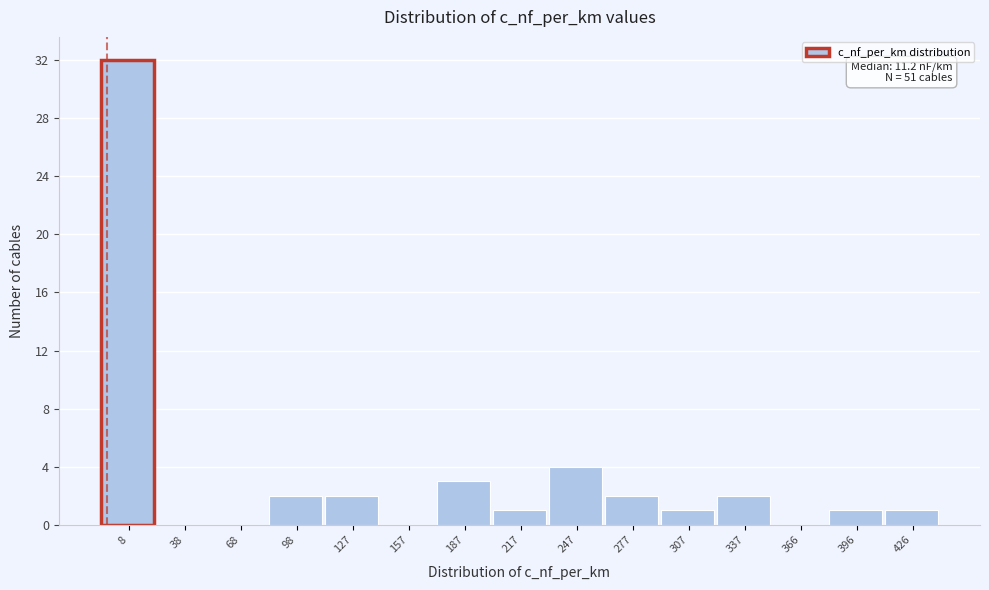

Reading left to right, extract all data points from this chart.

8=32	38=0	68=0	98=2	127=2	157=0	187=3	217=1	247=4	277=2	307=1	337=2	366=0	396=1	426=1